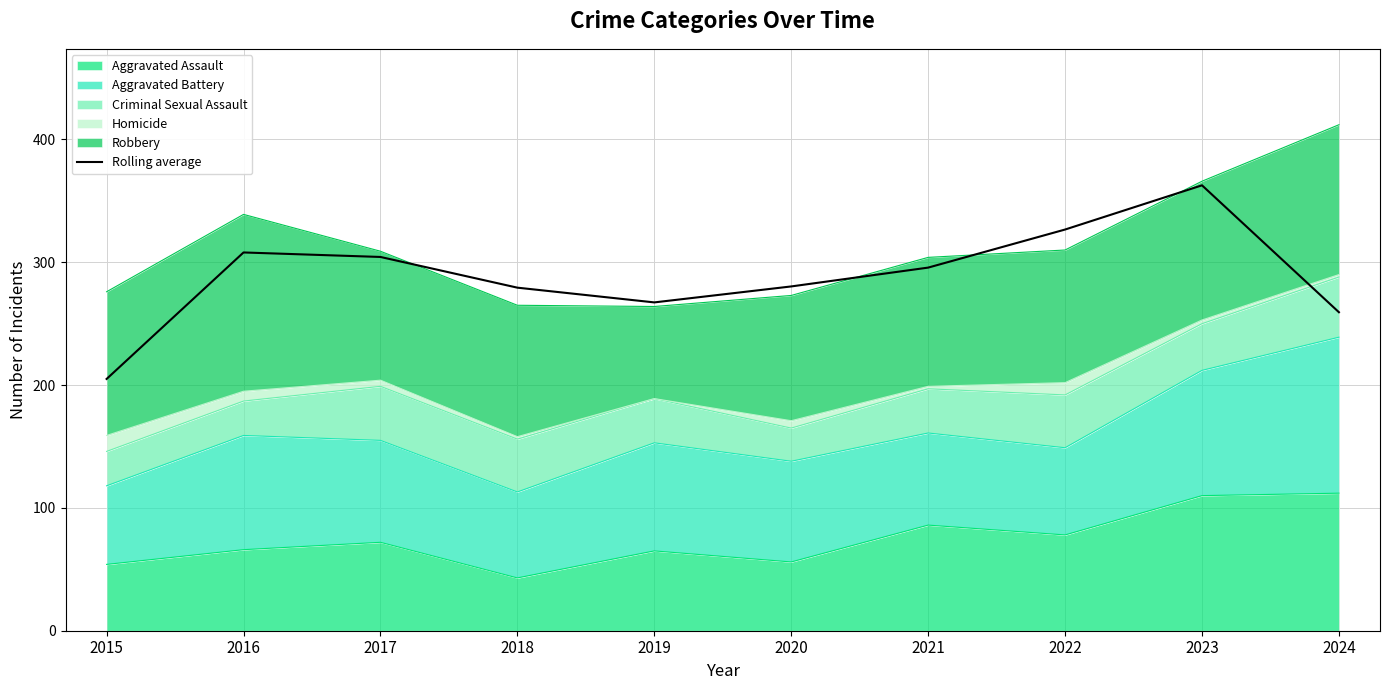

Reading right to left, list all the values displayed in this chart.

2024=259.3	2023=362.7	2022=326.7	2021=295.7	2020=280.3	2019=267.3	2018=279.3	2017=304.3	2016=308.0	2015=205.0